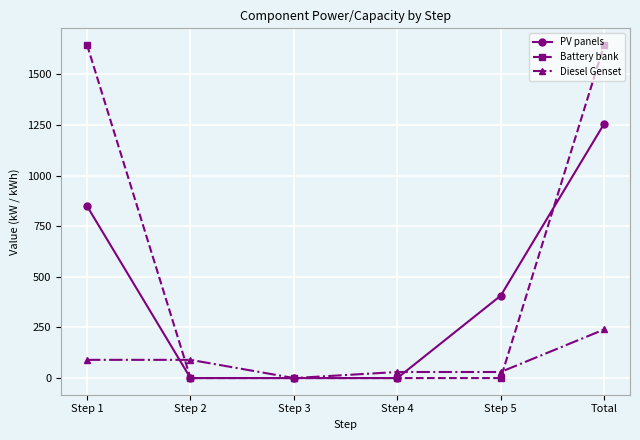

What are all the series names shown in the legend?

PV panels, Battery bank, Diesel Genset